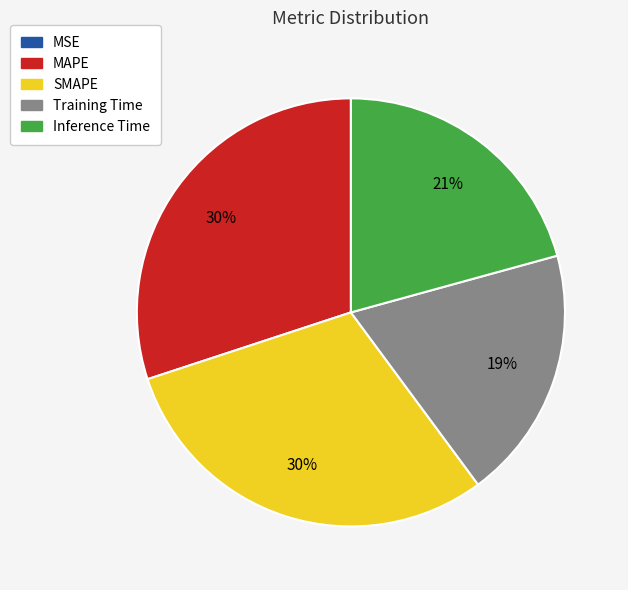

The Training Time slice represents 19% of the pie. True or false?

True